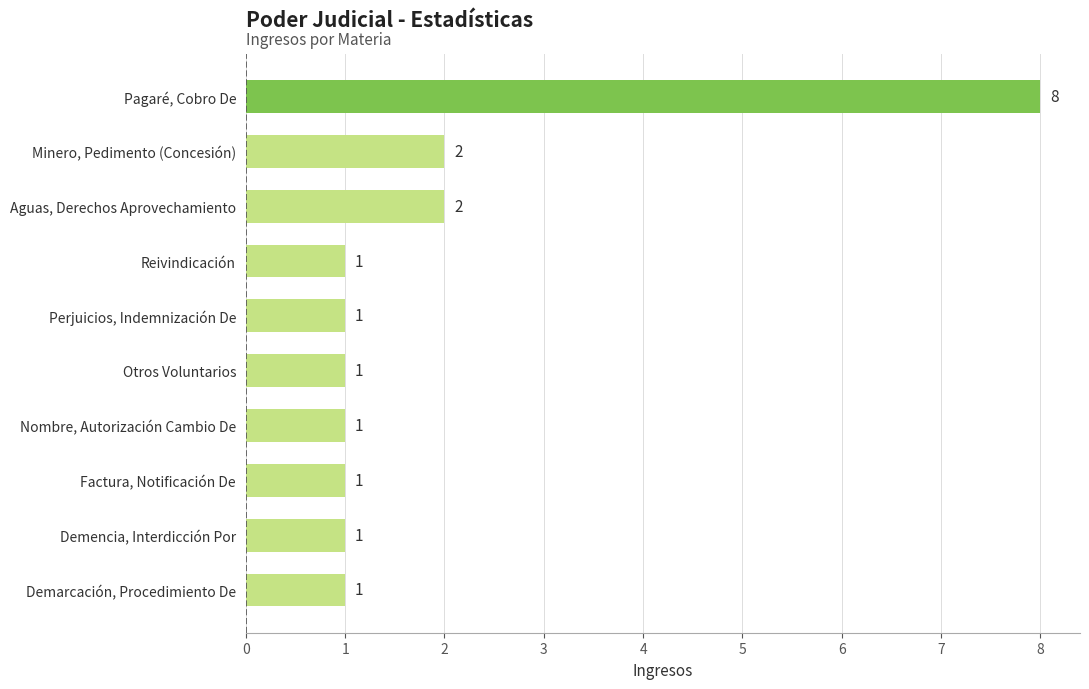

Count the values in the range 1 to 2.

9